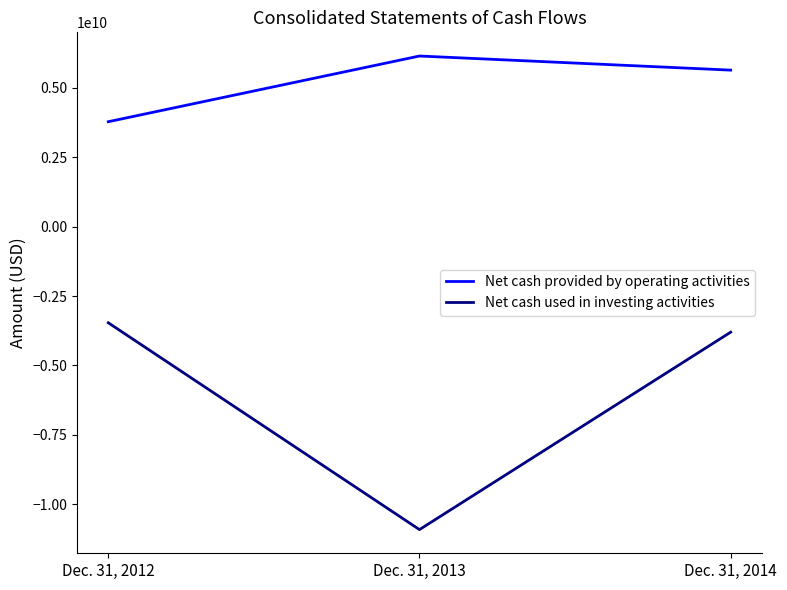

Which series has the largest total across all categories?

Net cash provided by operating activities